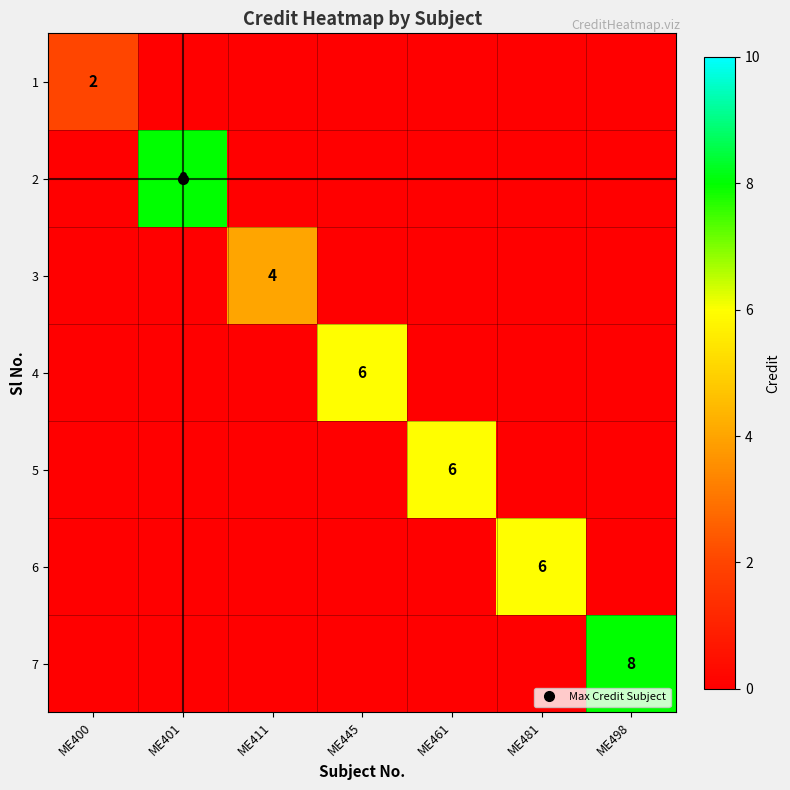

At which category is the sum across all series the highest?

ME401